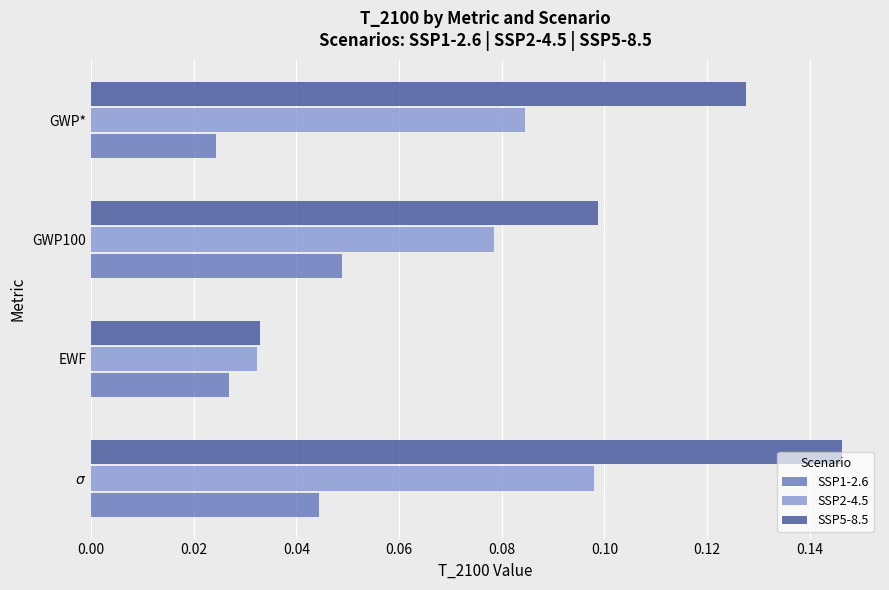

Which label corresponds to the smallest value in the chart?

GWP*